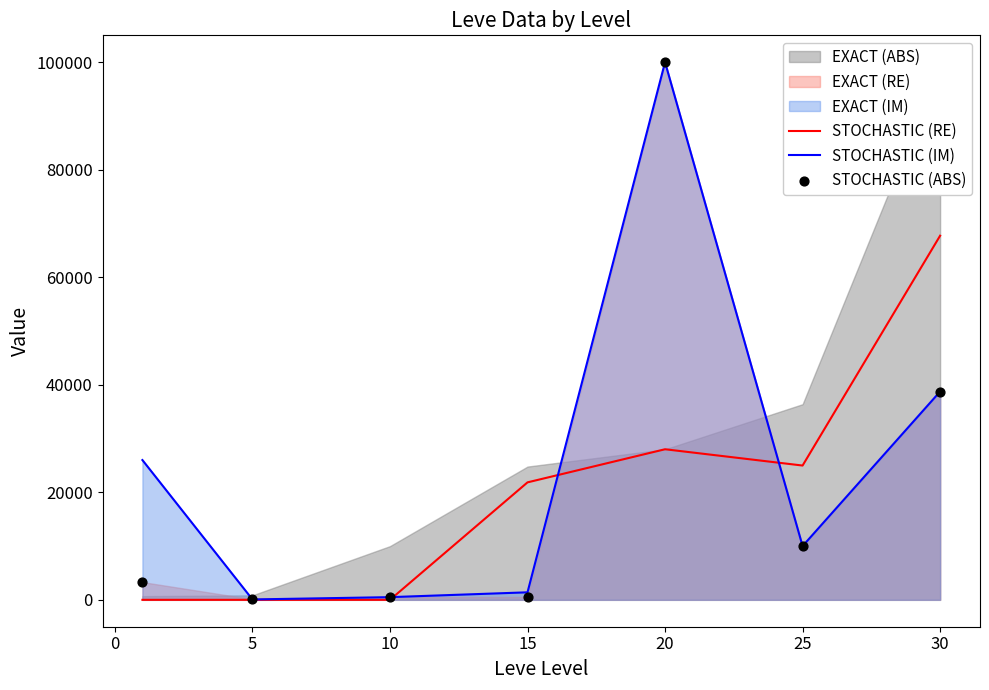

Which series reaches the maximum Y coordinate?

STOCHASTIC (IM)